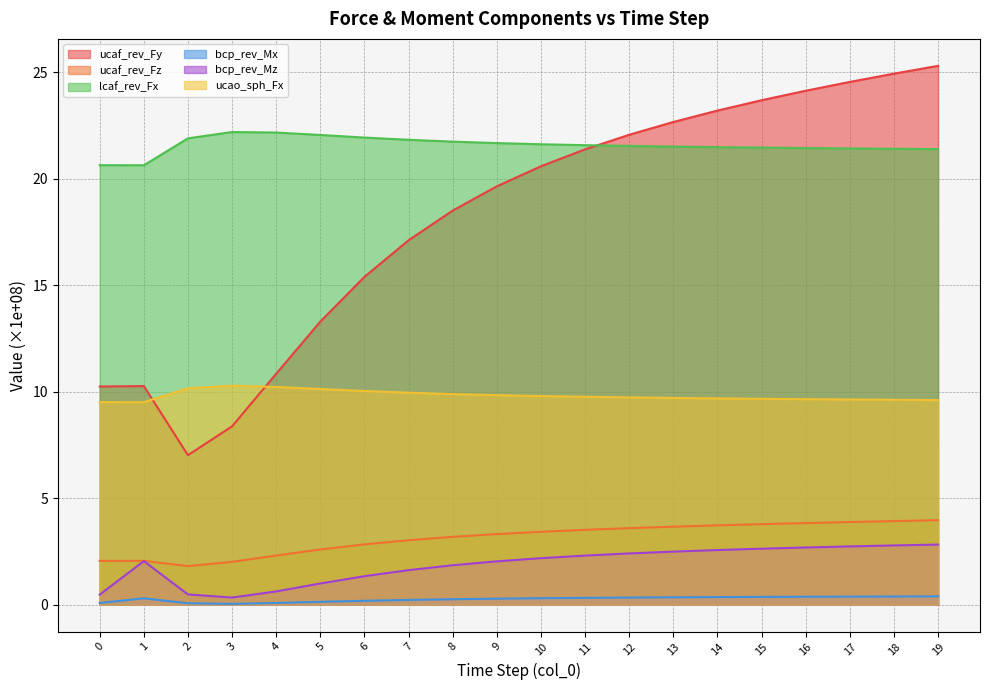

True or false: ucaf_rev_Fy and ucao_sph_Fx cross at least once.

True